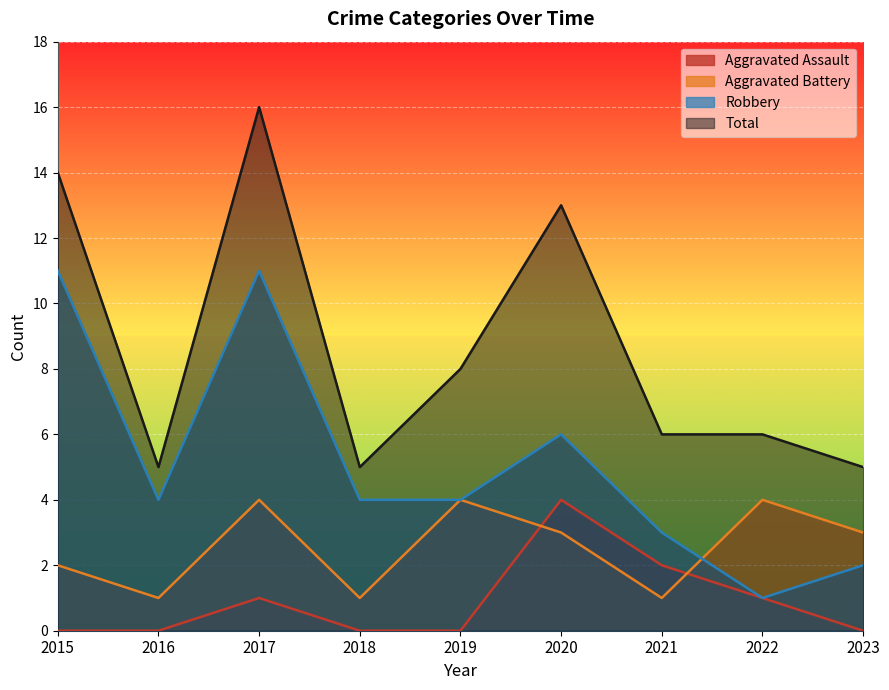

Is it true that Robbery equals 20 at 2017?

False